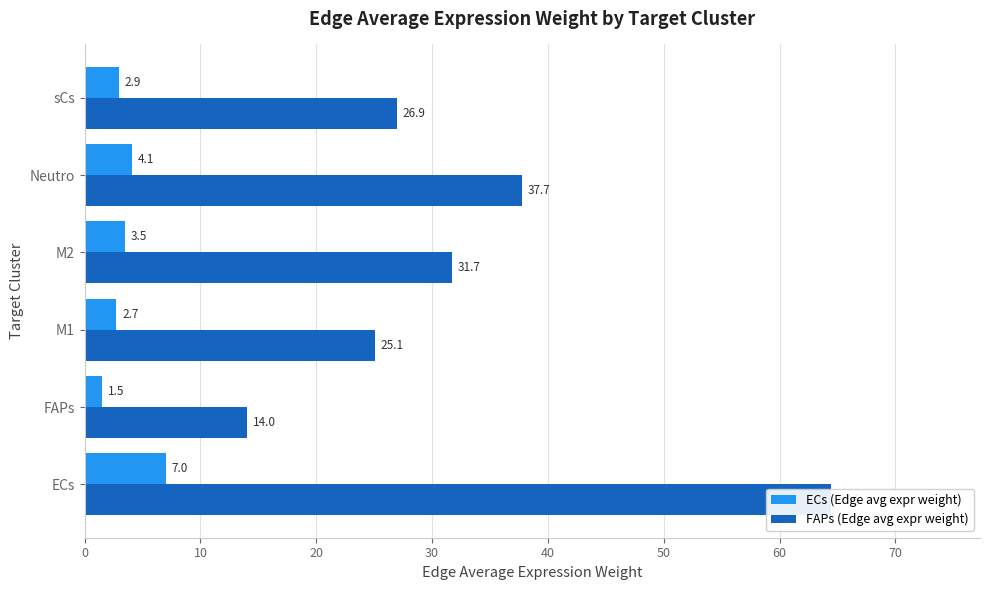

Rank the series by their maximum value, from lowest to highest.

ECs (Edge avg expr weight), FAPs (Edge avg expr weight)